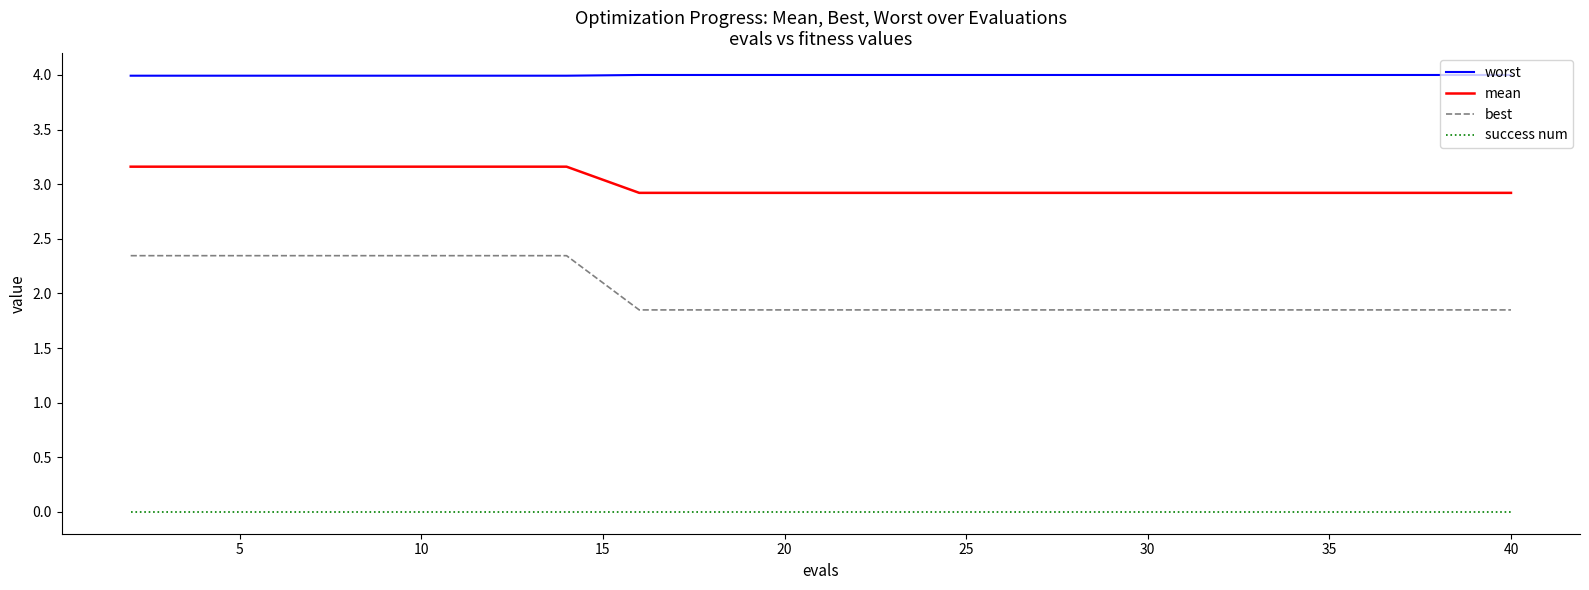

What is the maximum value shown in the chart?

4.0